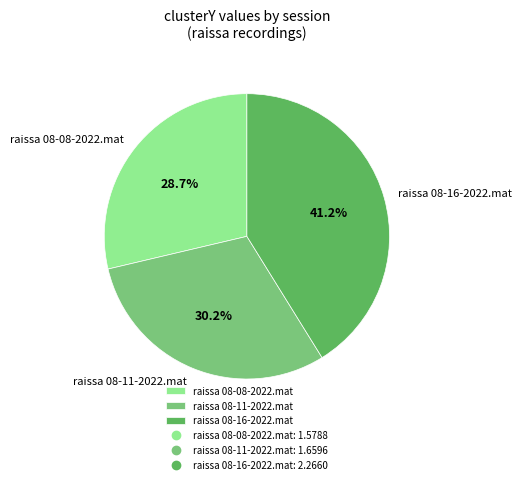

Does raissa 08-11-2022.mat account for over 50% of the chart?

No